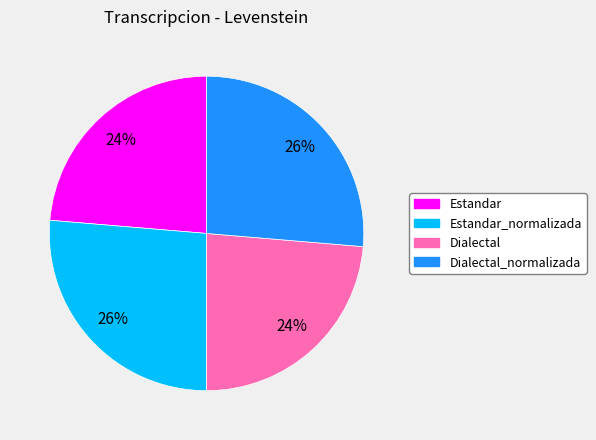

How many slices are in this pie chart?

4